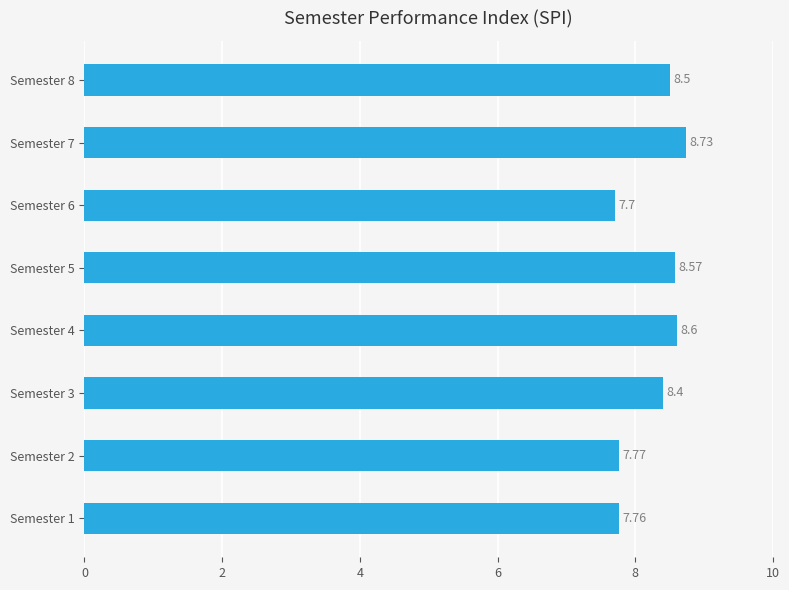

What is the change in value from Semester 2 to Semester 4?

+0.8